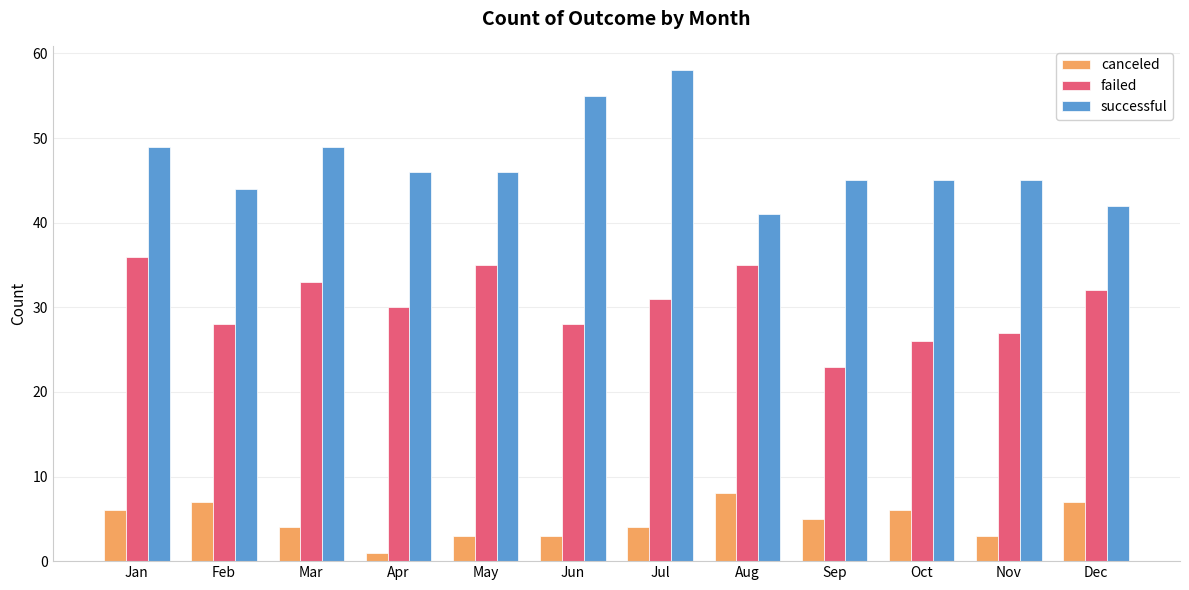

Reading left to right, what are all the values shown in this chart?

canceled: Jan=6	Feb=7	Mar=4	Apr=1	May=3	Jun=3	Jul=4	Aug=8	Sep=5	Oct=6	Nov=3	Dec=7
failed: Jan=36	Feb=28	Mar=33	Apr=30	May=35	Jun=28	Jul=31	Aug=35	Sep=23	Oct=26	Nov=27	Dec=32
successful: Jan=49	Feb=44	Mar=49	Apr=46	May=46	Jun=55	Jul=58	Aug=41	Sep=45	Oct=45	Nov=45	Dec=42